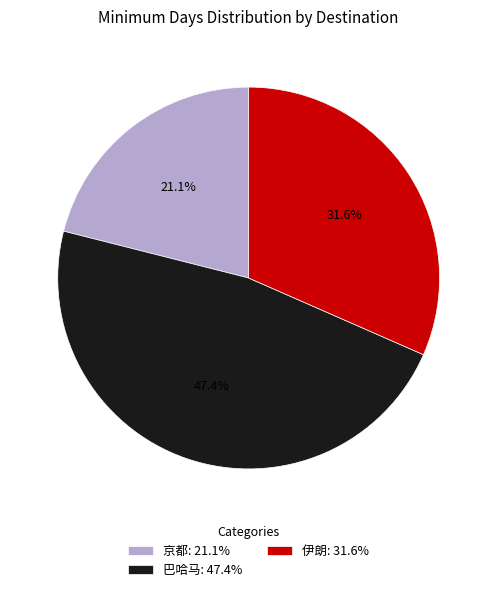

What is the ratio of the value at 京都 to the value at 伊朗?

0.7